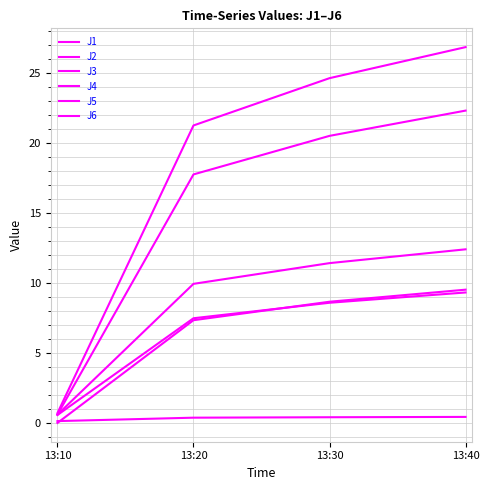

Does the chart display data point markers on the line(s)?

No